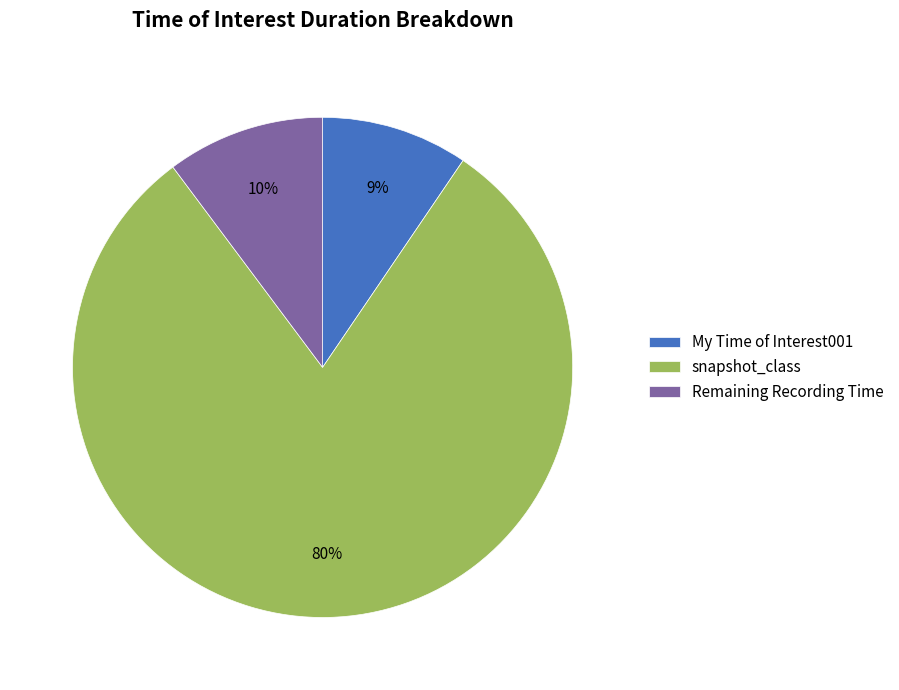

Combined, do snapshot_class and My Time of Interest001 account for over 50%?

Yes